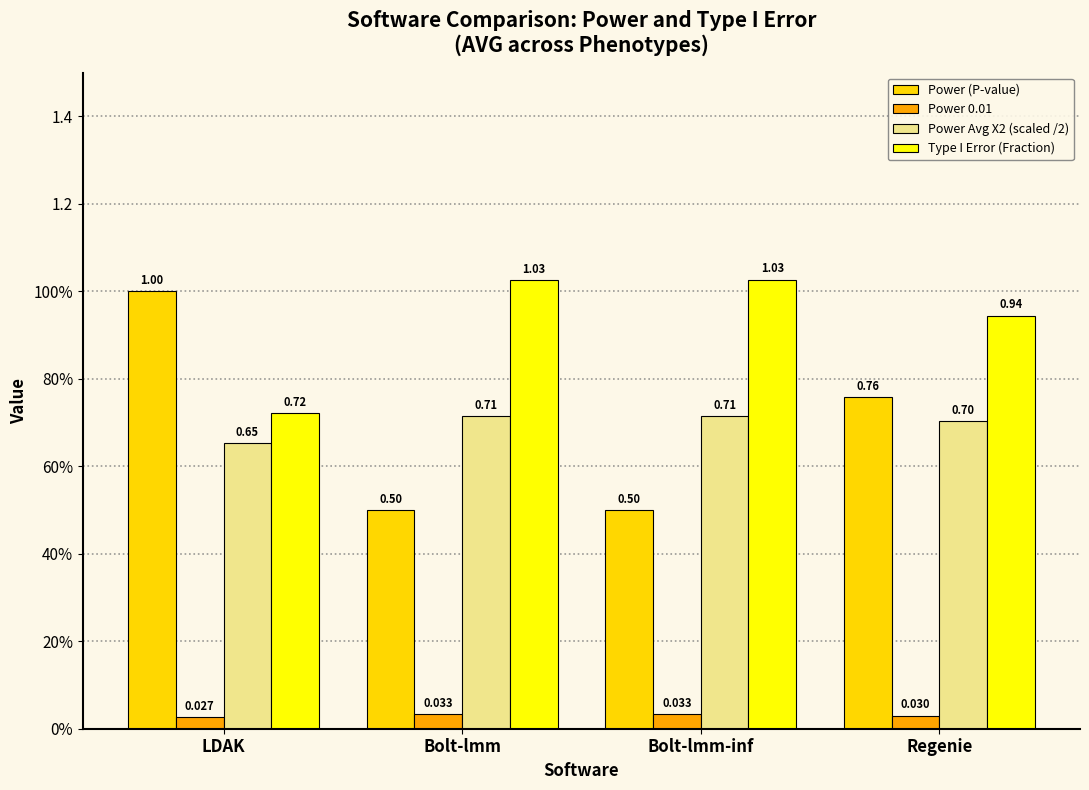

Is it true that Power Avg X2 (scaled /2) equals 0.7 at Regenie?

True